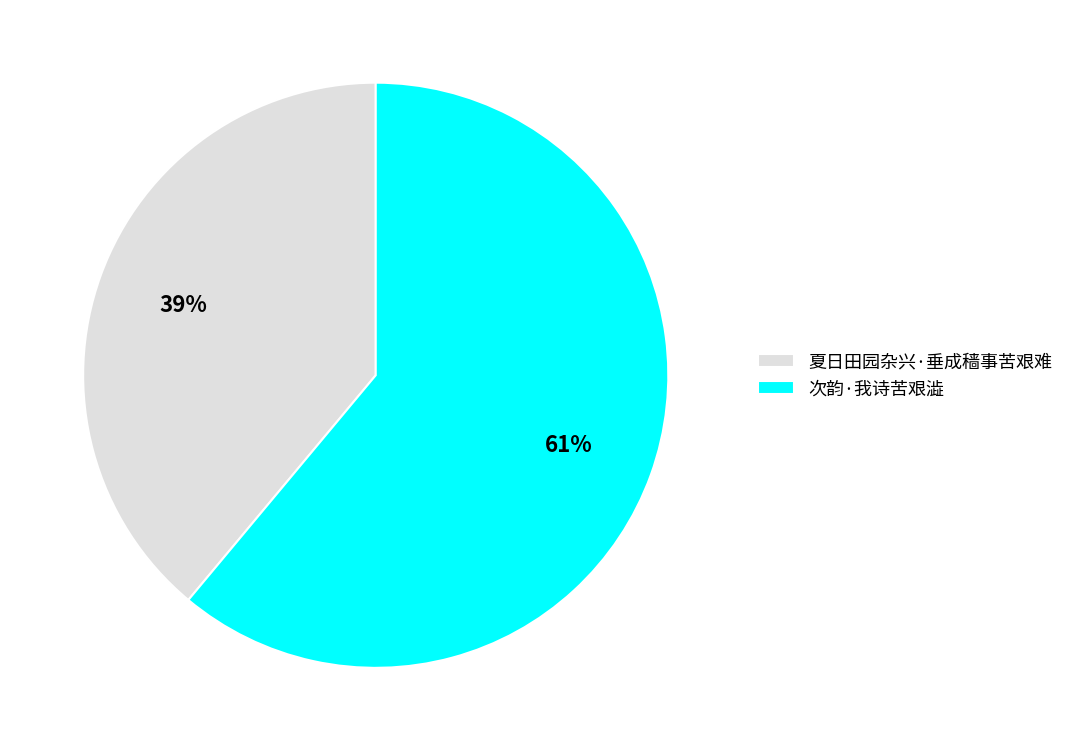

Combined, do 次韵·我诗苦艰澁 and 夏日田园杂兴·垂成穑事苦艰难 account for over 50%?

Yes